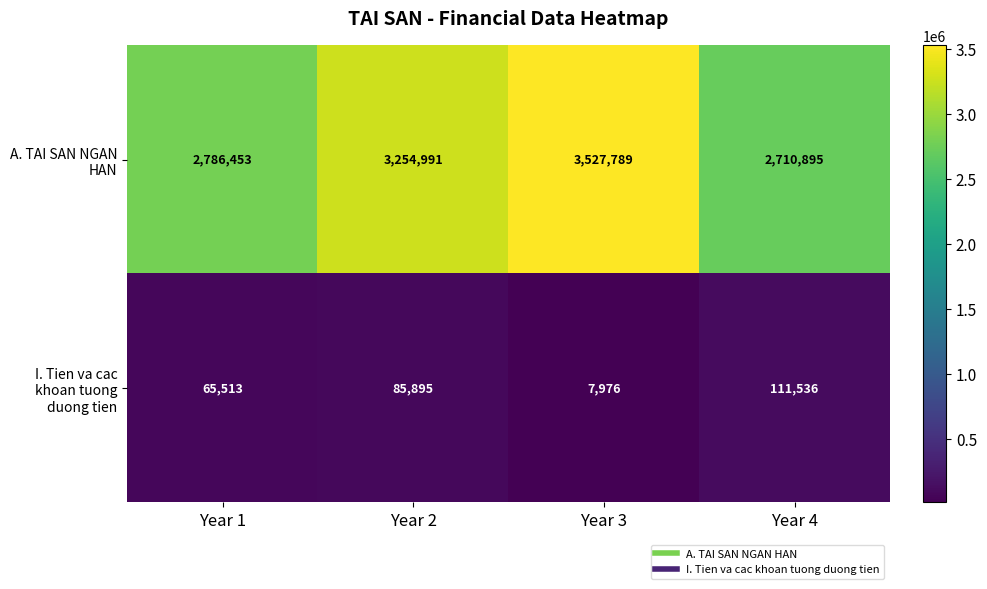

What is the highest value of the A. TAI SAN NGAN HAN series?

3527789